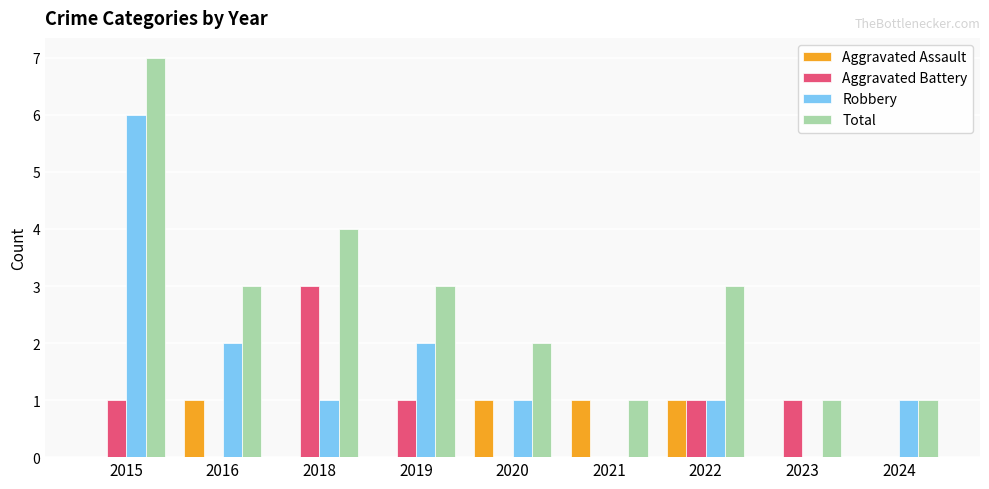

What is the sum of all Robbery values?

14